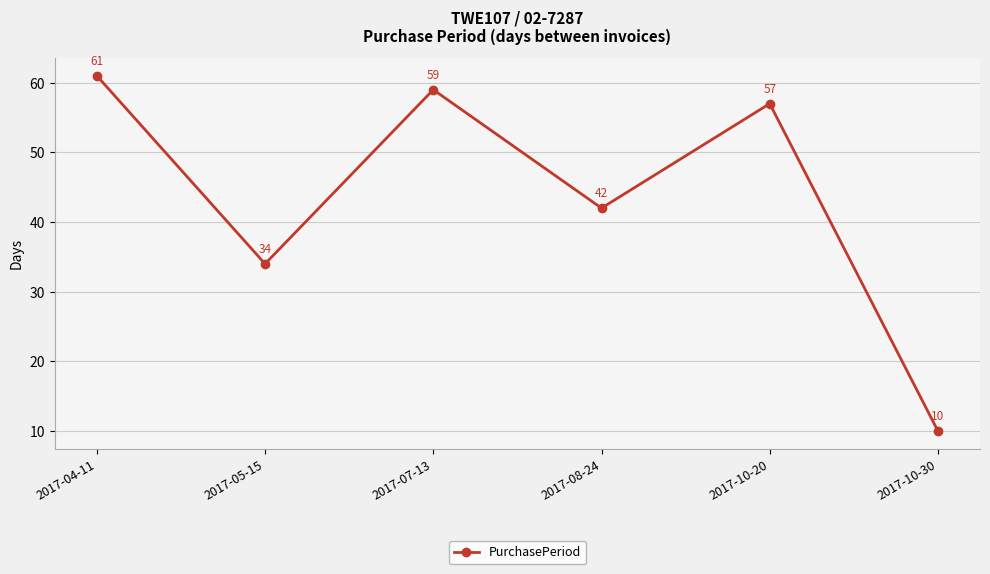

Reading left to right, transcribe all the data shown in this chart.

61	34	59	42	57	10